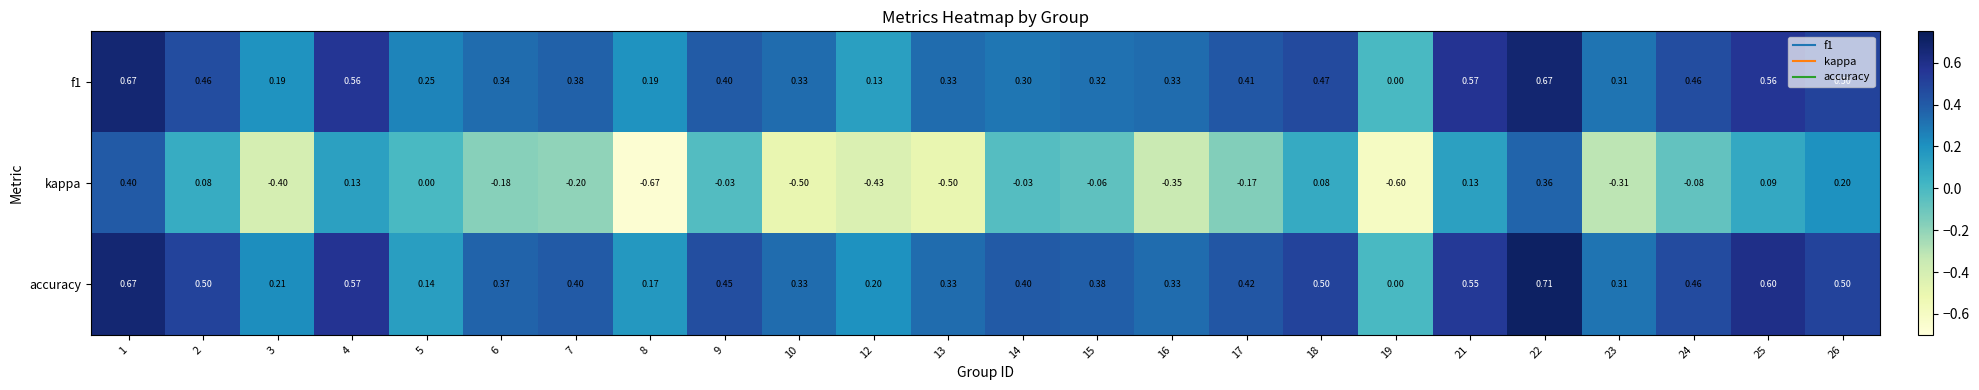

Is the value of accuracy at 1 greater than the value of kappa at 2?

Yes